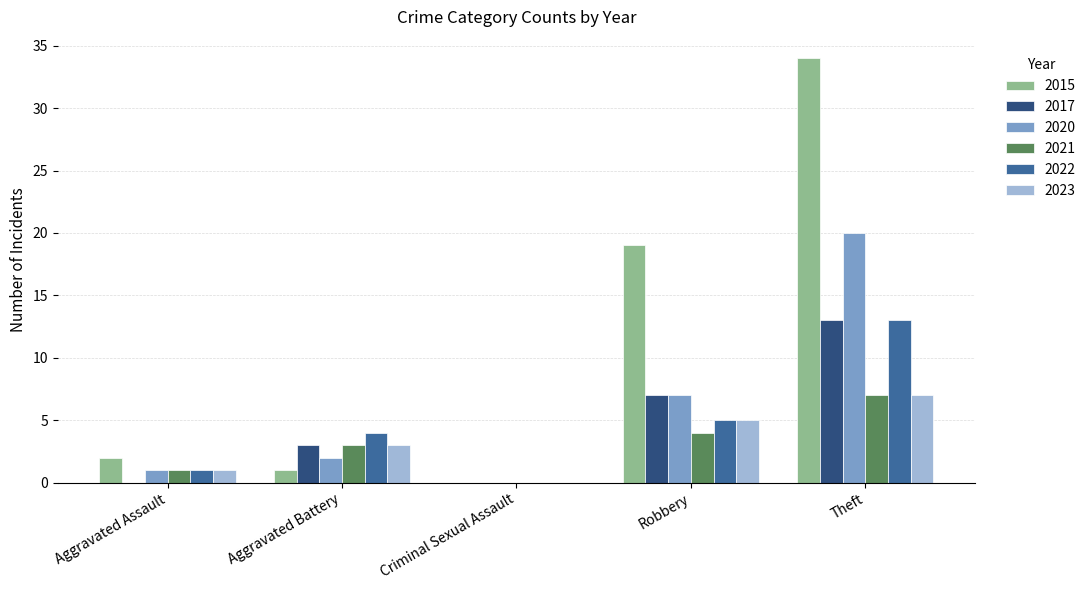

Which series changed the most between Aggravated Battery and Robbery?

2015